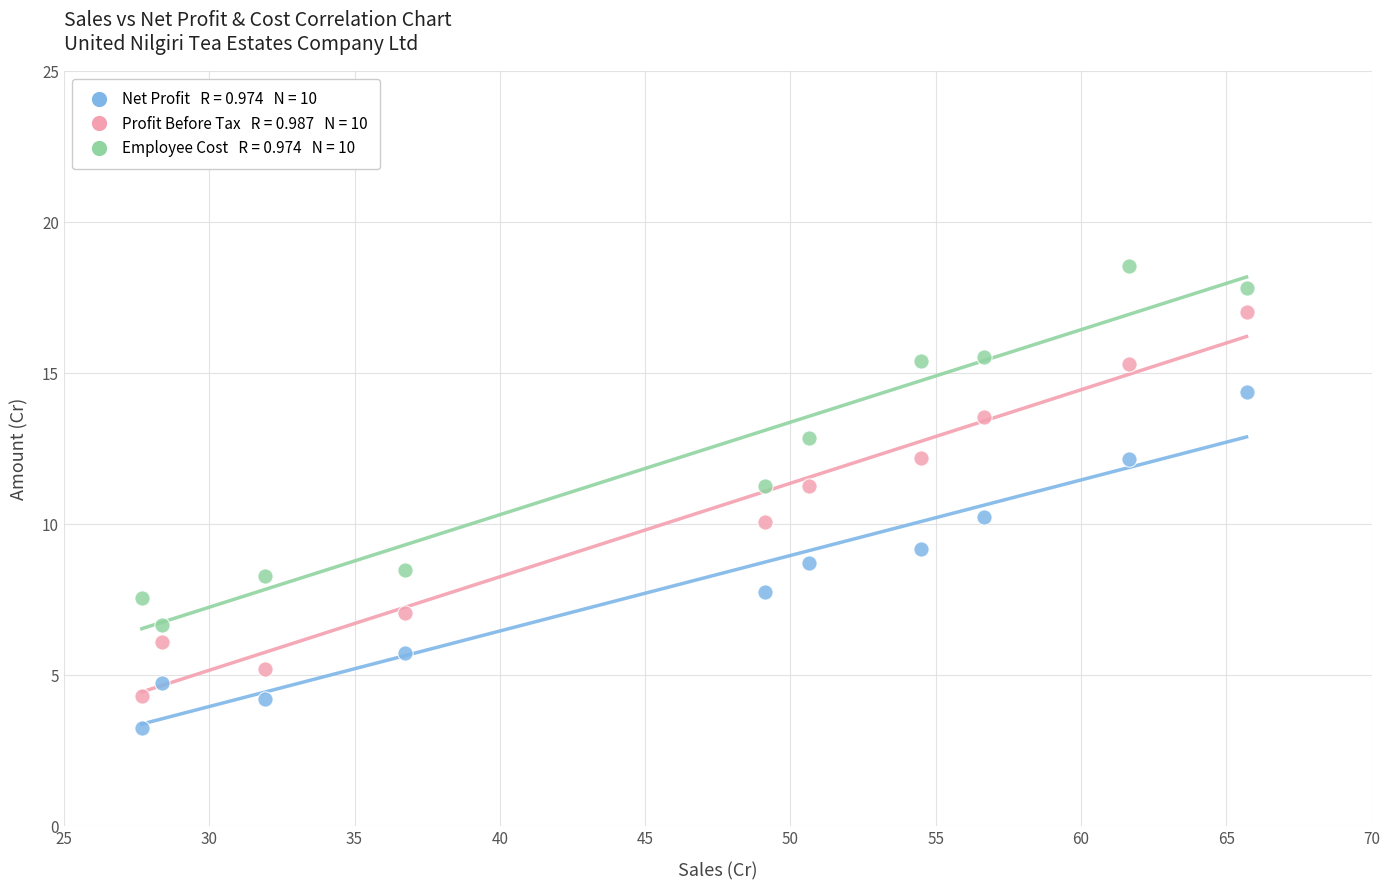

Across all data points, what is the range of Y values (max minus min)?

15.3